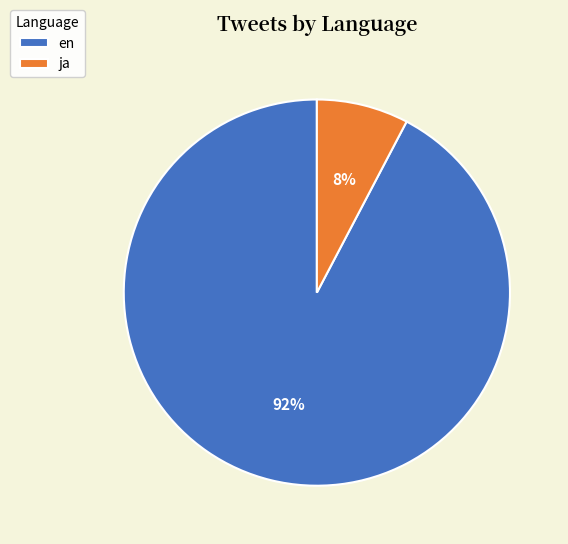

Which has a higher value, en or ja?

en